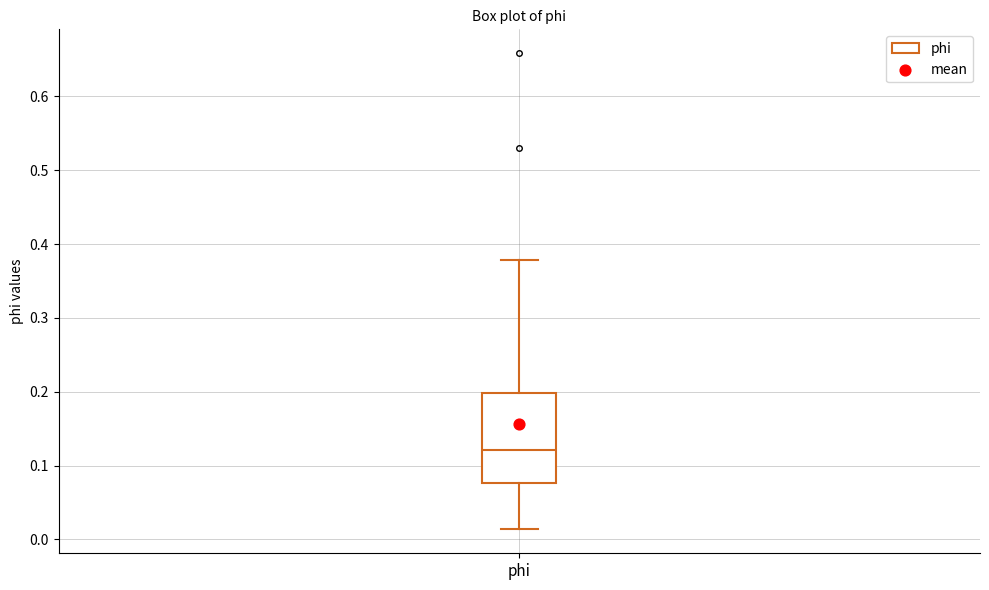

Transcribe this box plot: give where the median line is, the range the box spans, and where the two whiskers end, as read against the y-axis. The values are not printed on the chart, so give them approximately, as read against the axis.

median 0.12, box 0.08 to 0.20, whiskers 0.01 to 0.38